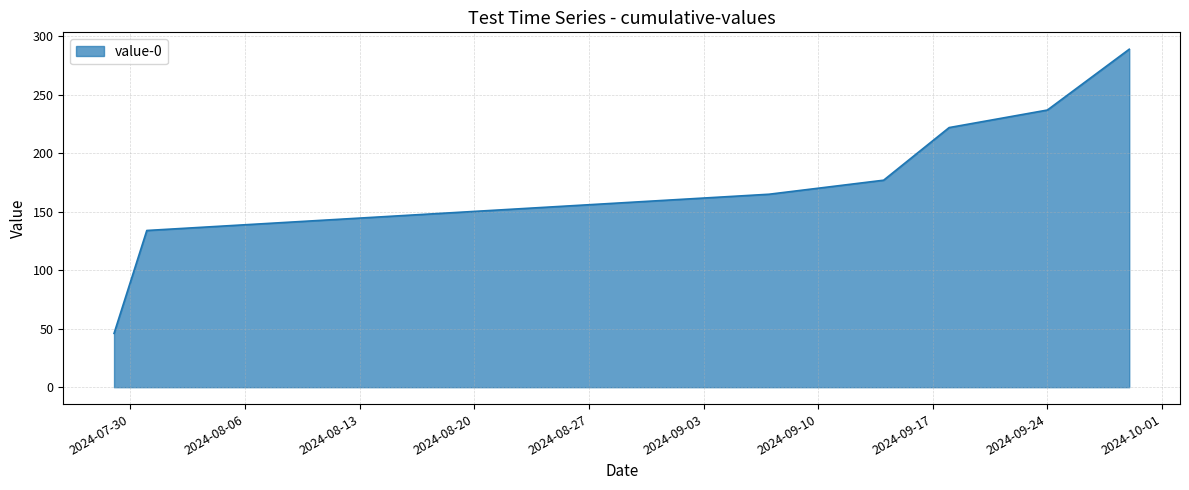

True or false: the data has more than 2 interior local peaks.

False